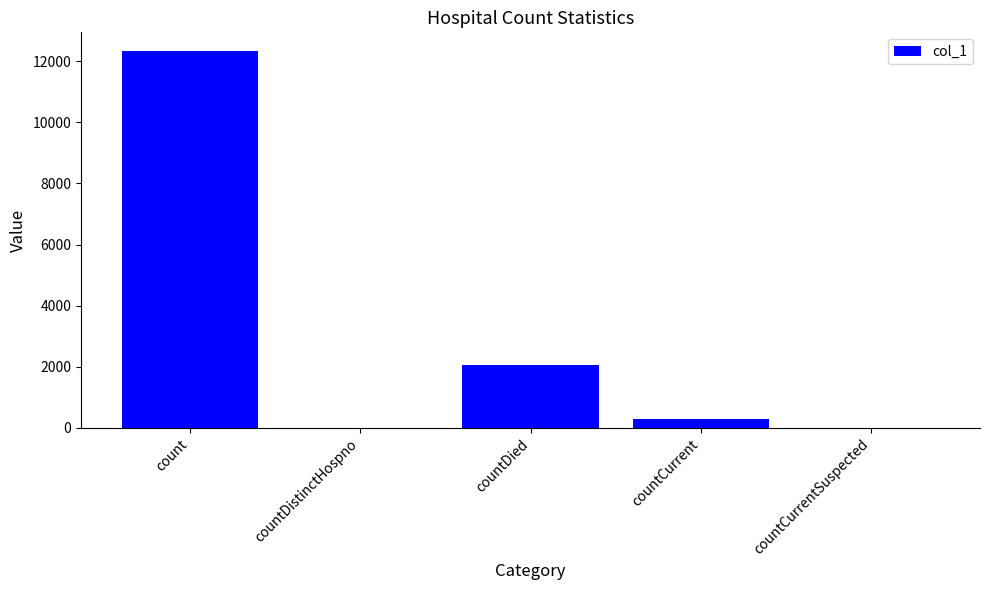

True or false: the data shows 0 at countCurrentSuspected.

True